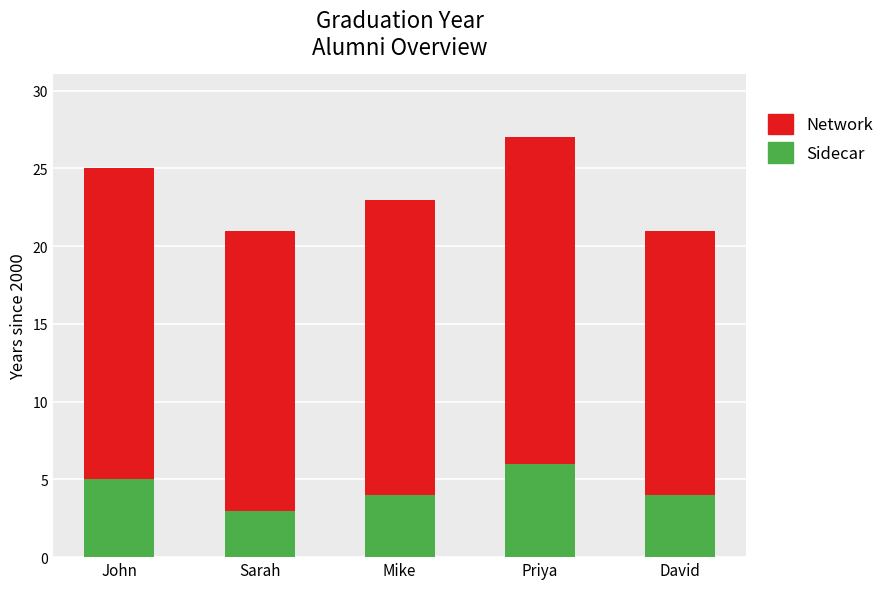

What is the total value across all series at David?

21